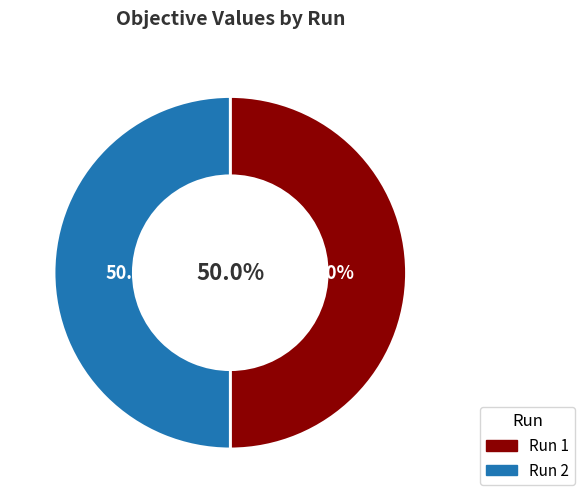

Rank the categories by value from highest to lowest.

2, 1